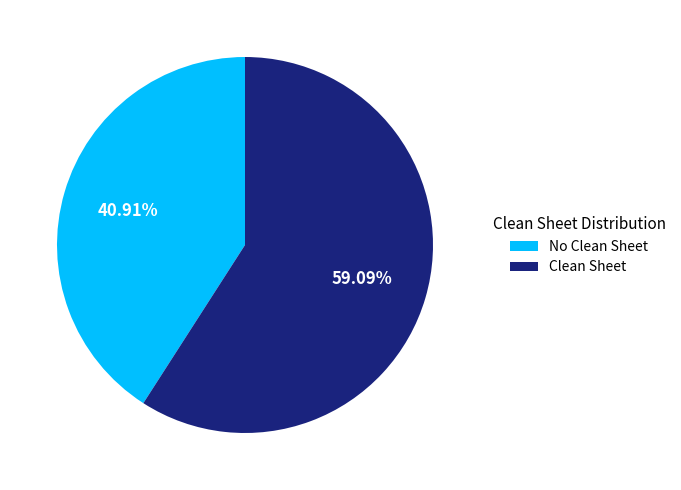

Is there any slice that represents more than half of the pie?

Yes